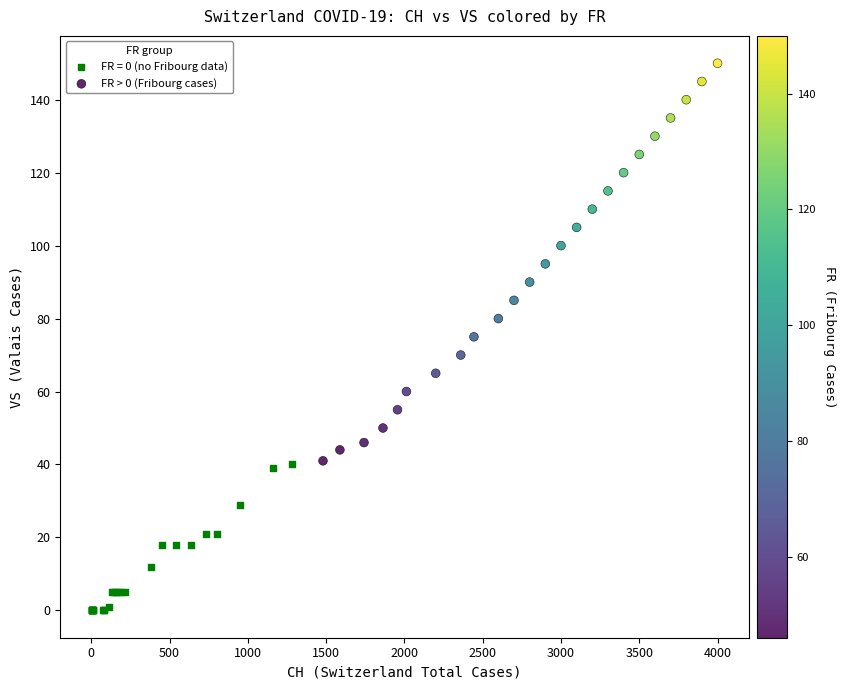

Which series reaches the maximum Y coordinate?

FR > 0 (Fribourg cases)